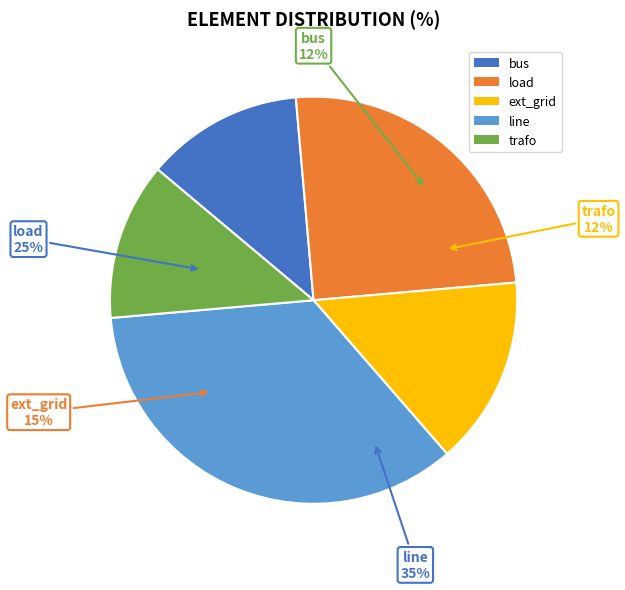

Is line the majority of the pie?

No